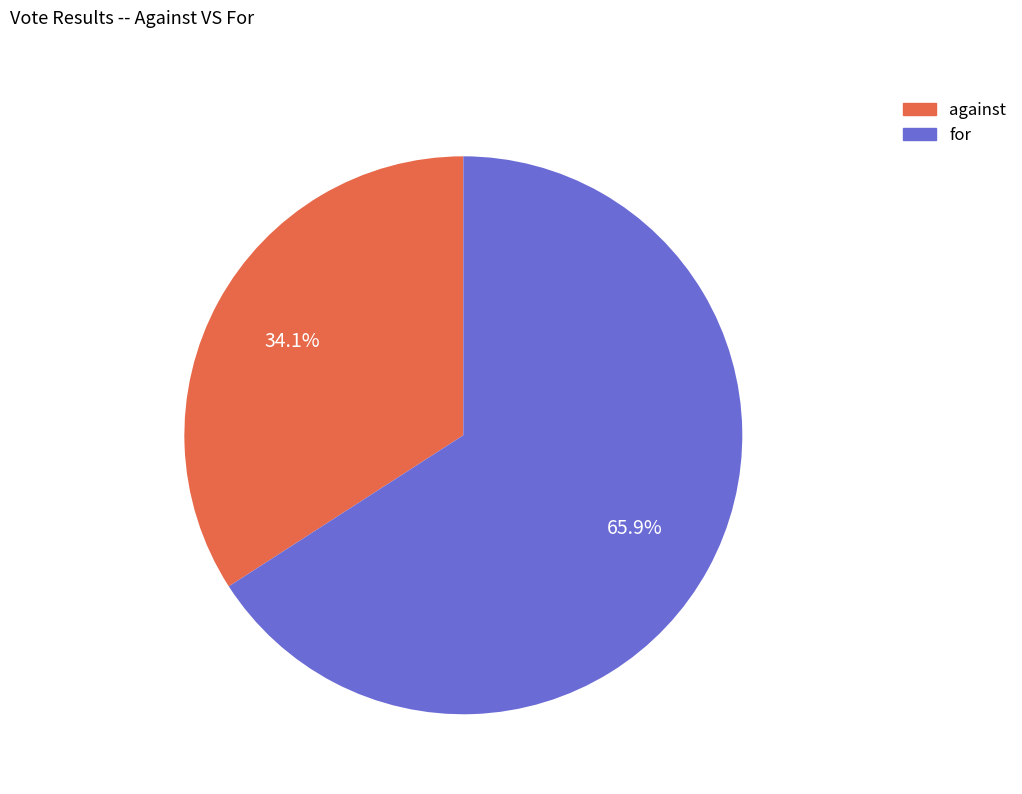

Is it true that for is 54% of the pie?

False